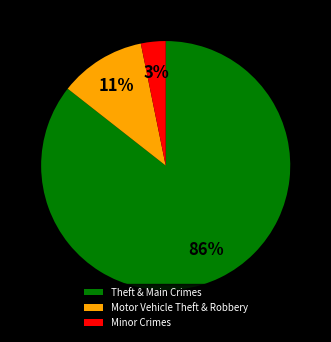

What percentage is the Minor Crimes slice, to the nearest percent?

3%